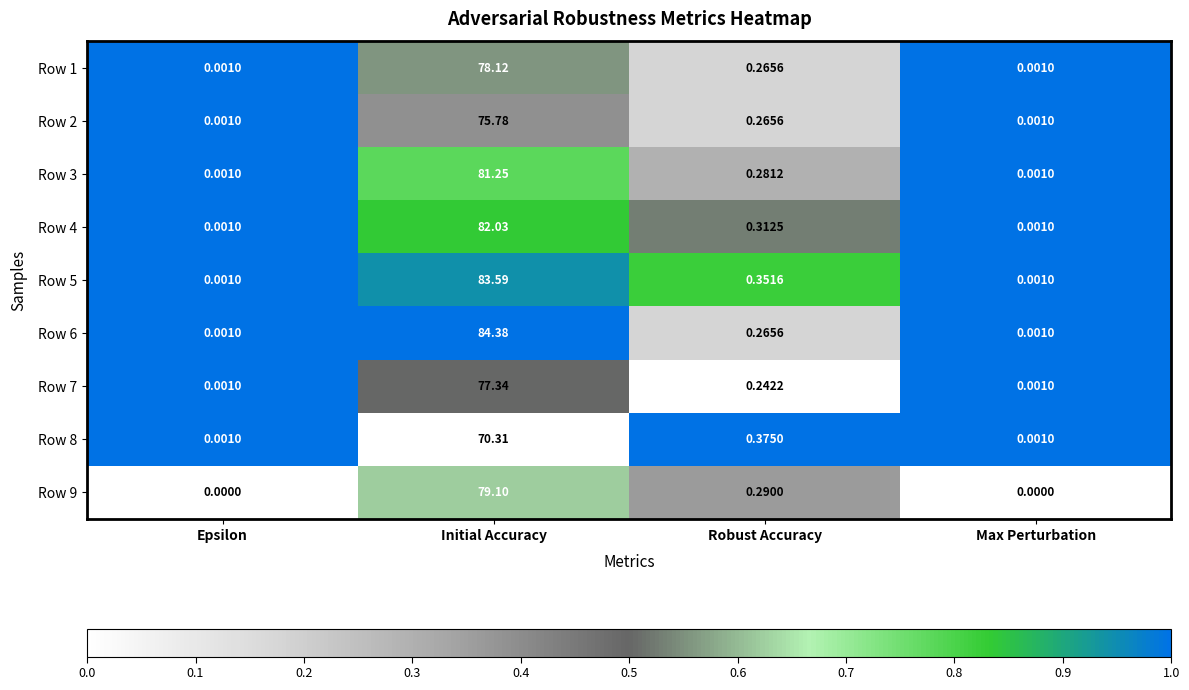

Which label corresponds to the largest value in the chart?

Initial Accuracy